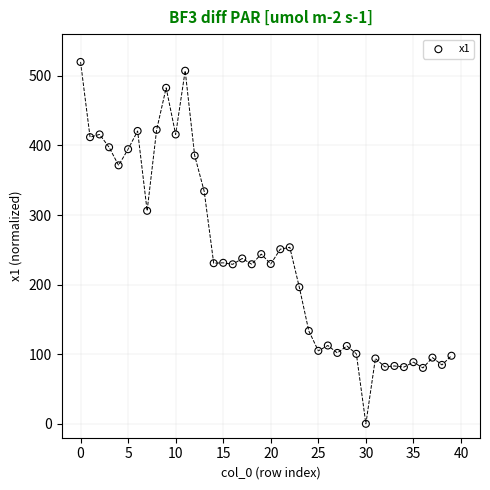

What is the range of Y values (max minus min)?

520.0